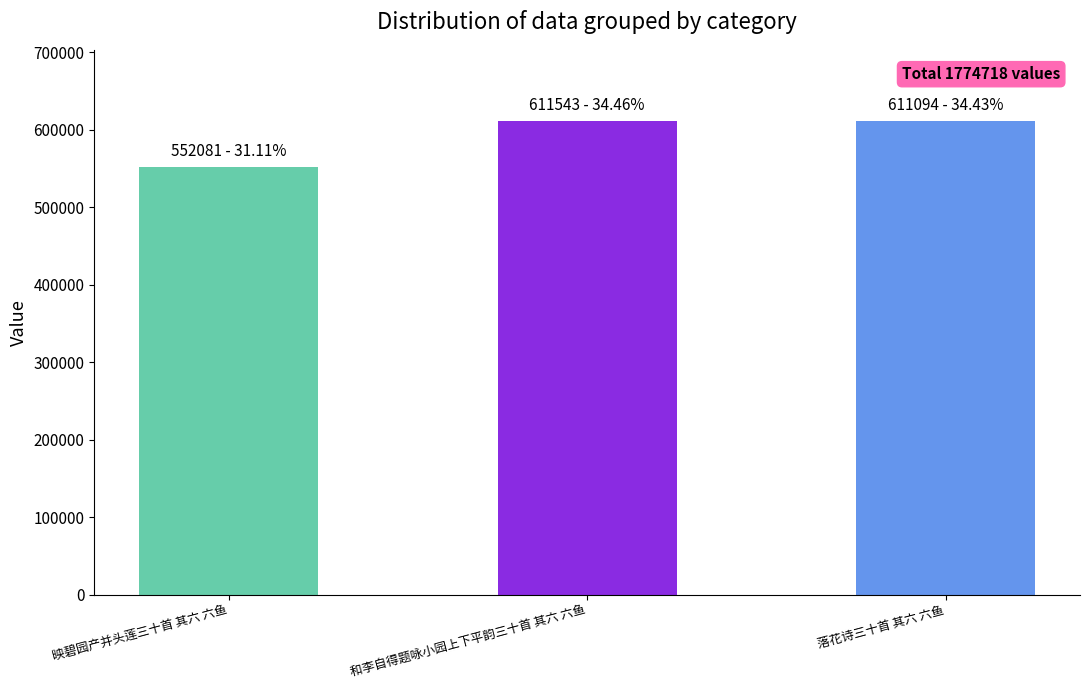

Does the chart contain any negative values?

No